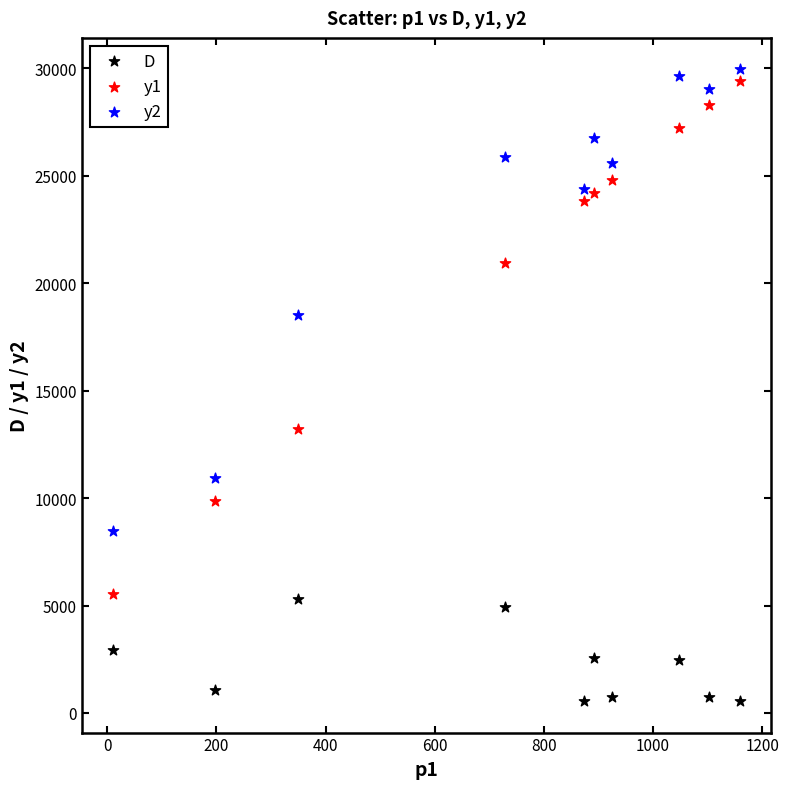

Across all data points, what is the range of Y values (max minus min)?

29398.5